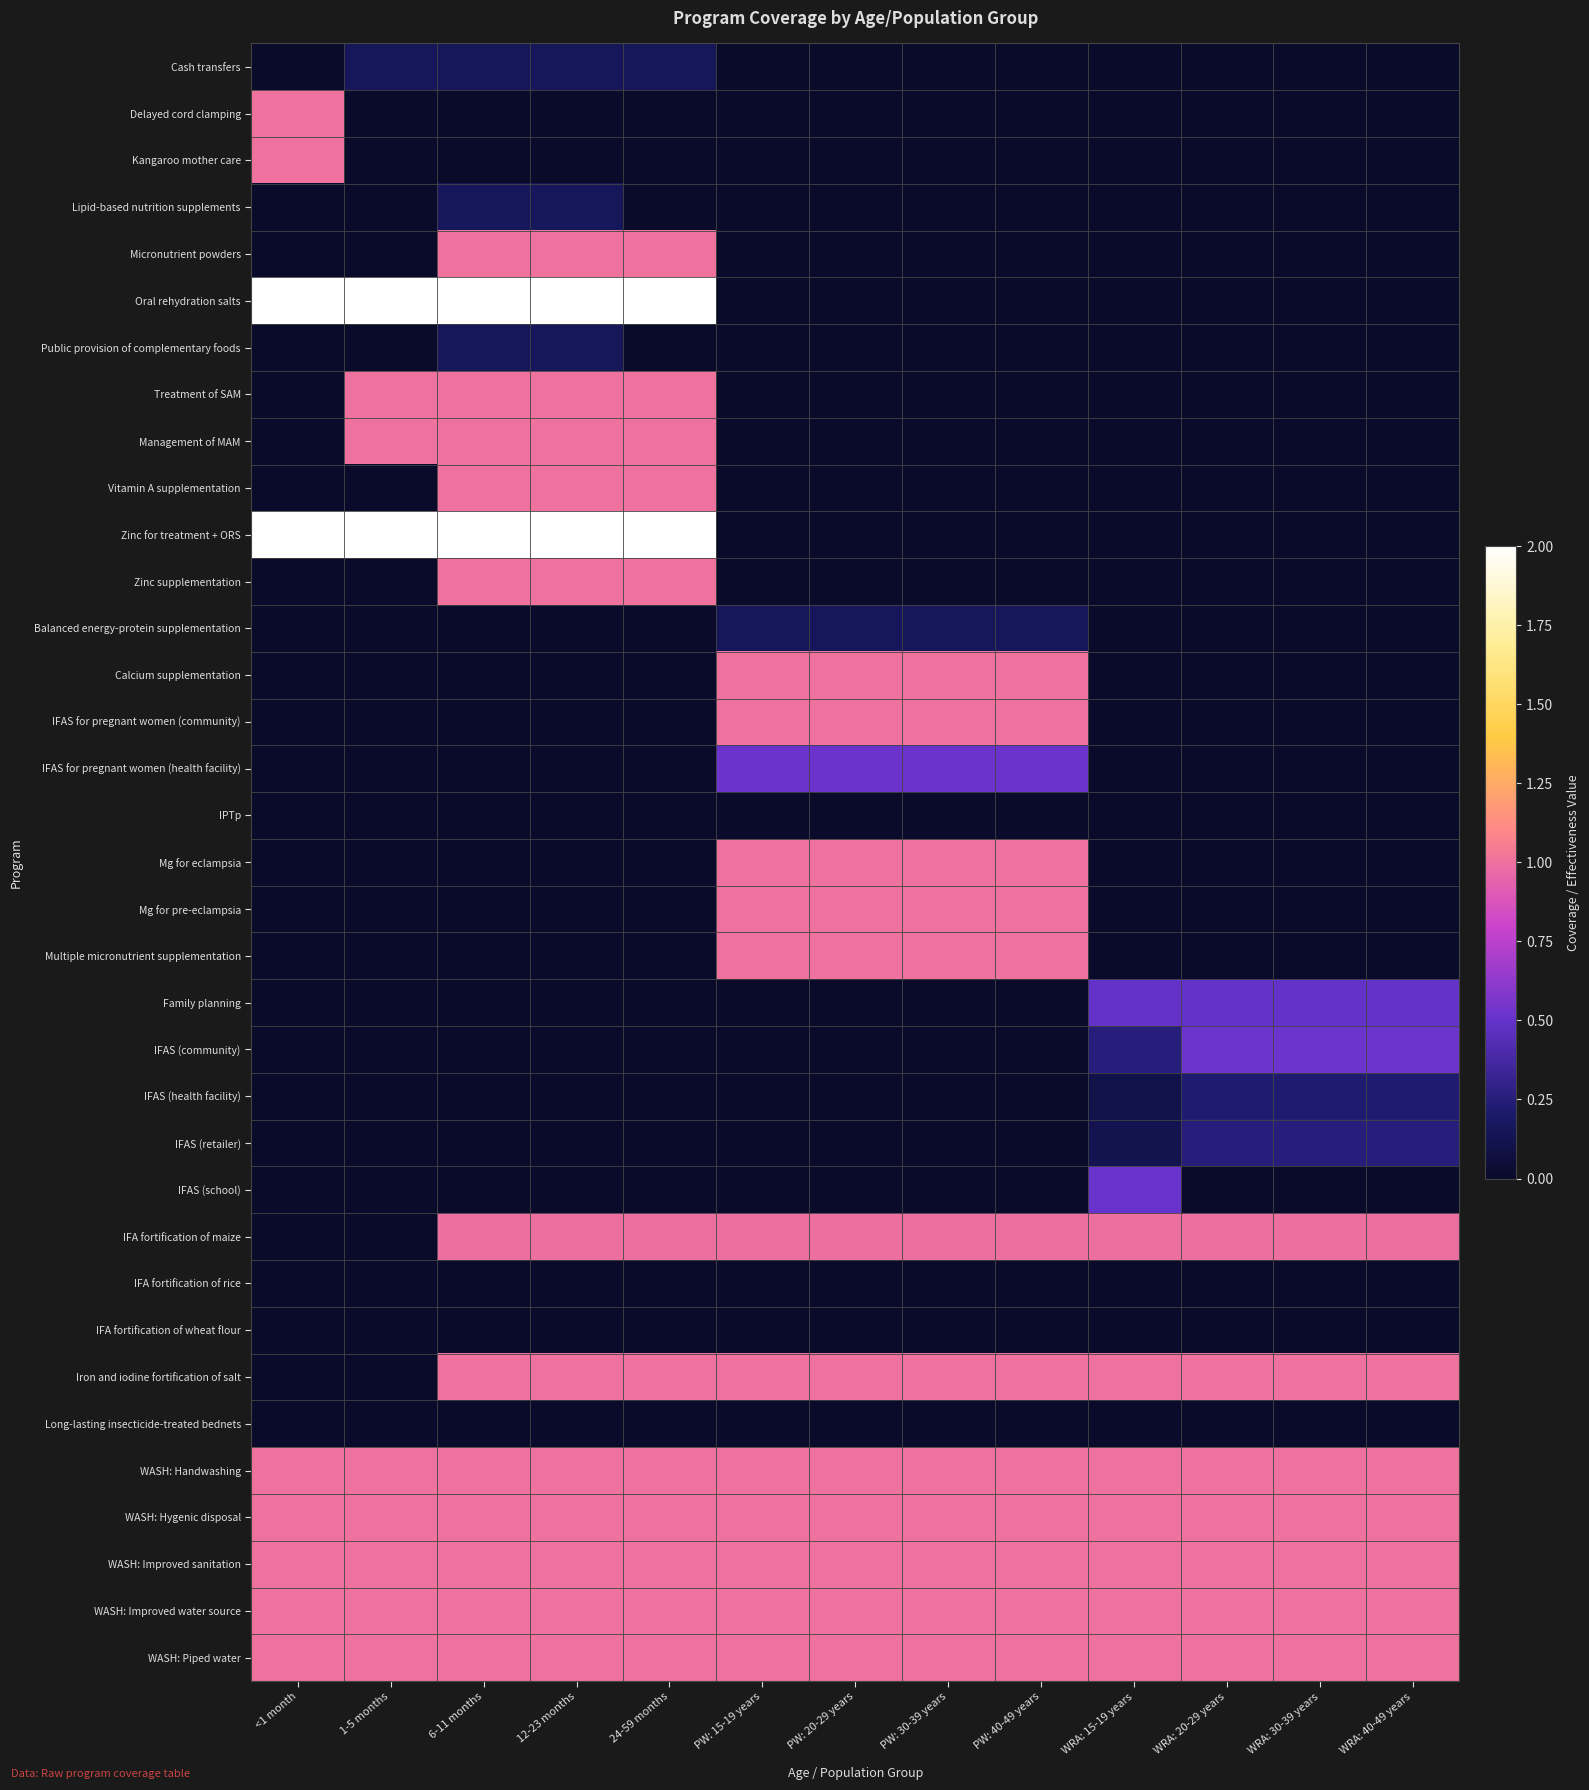

What is the maximum value shown in the chart?

3.8